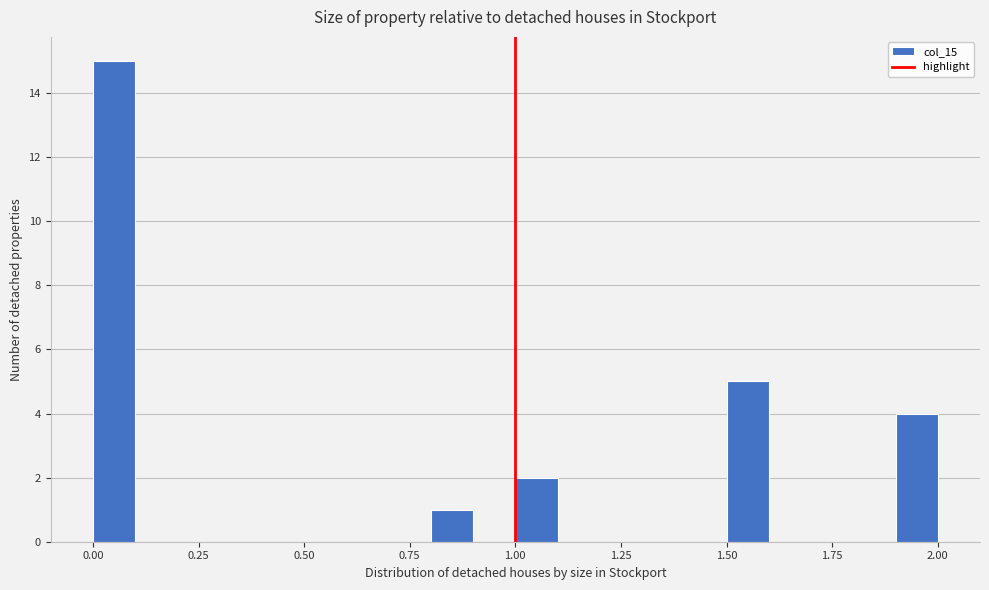

Around what value on the x-axis is the tallest bar? Give the approximate position of its centre, as read against the axis.

0.05